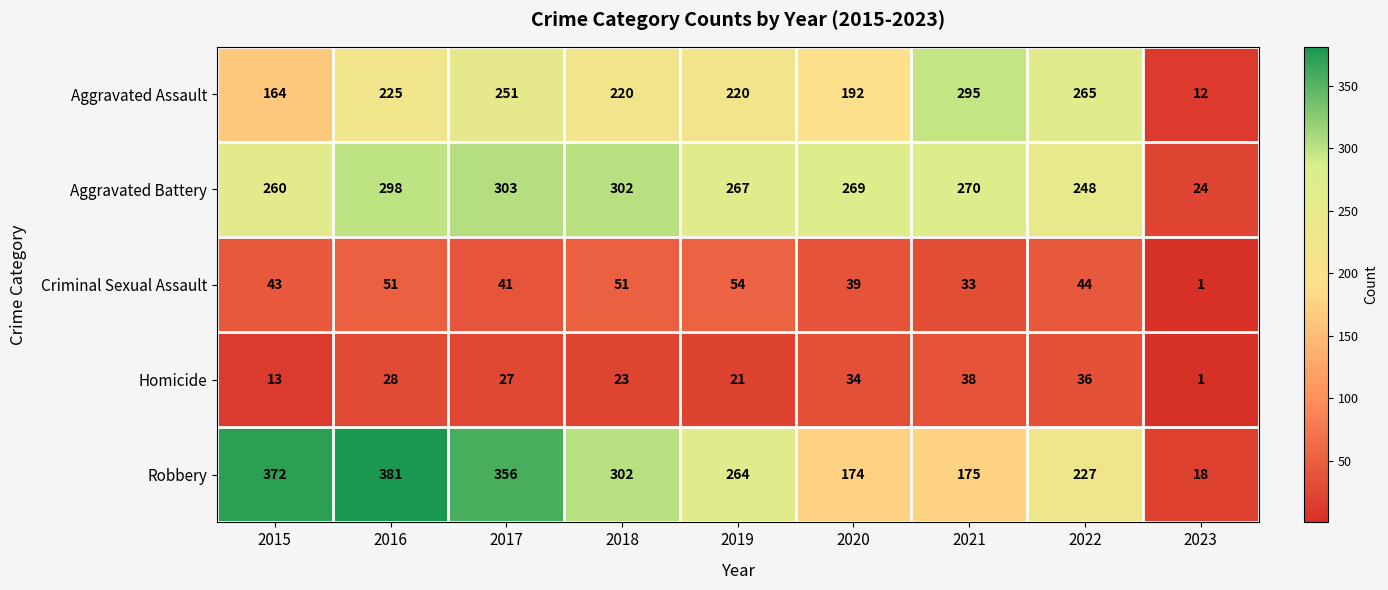

Where is Aggravated Battery nearest to the value 163?

2022